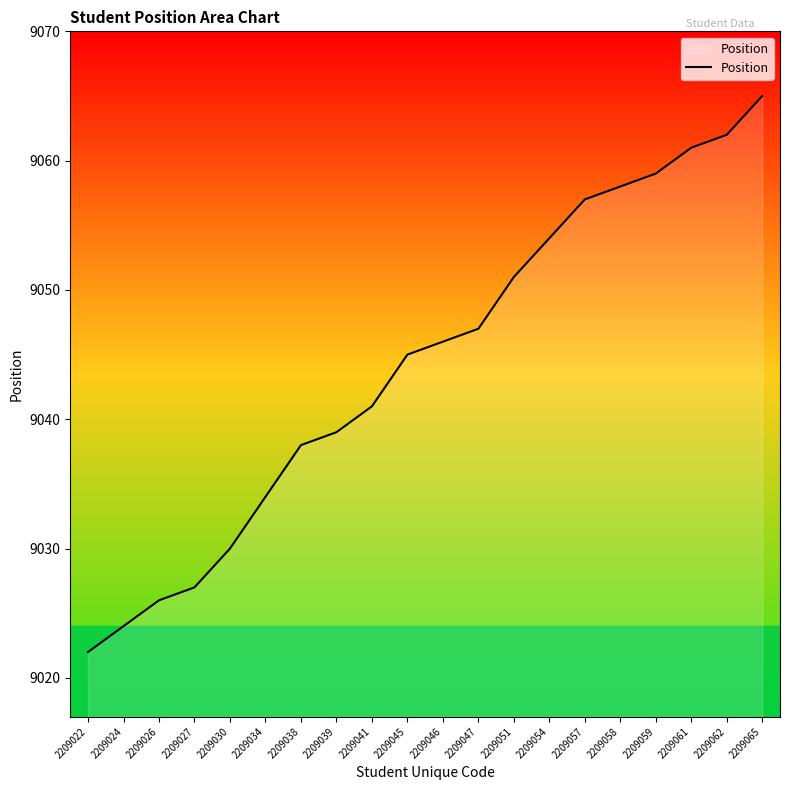

Reading left to right, list all the values displayed in this chart.

2209022=9022	2209024=9024	2209026=9026	2209027=9027	2209030=9030	2209034=9034	2209038=9038	2209039=9039	2209041=9041	2209045=9045	2209046=9046	2209047=9047	2209051=9051	2209054=9054	2209057=9057	2209058=9058	2209059=9059	2209061=9061	2209062=9062	2209065=9065